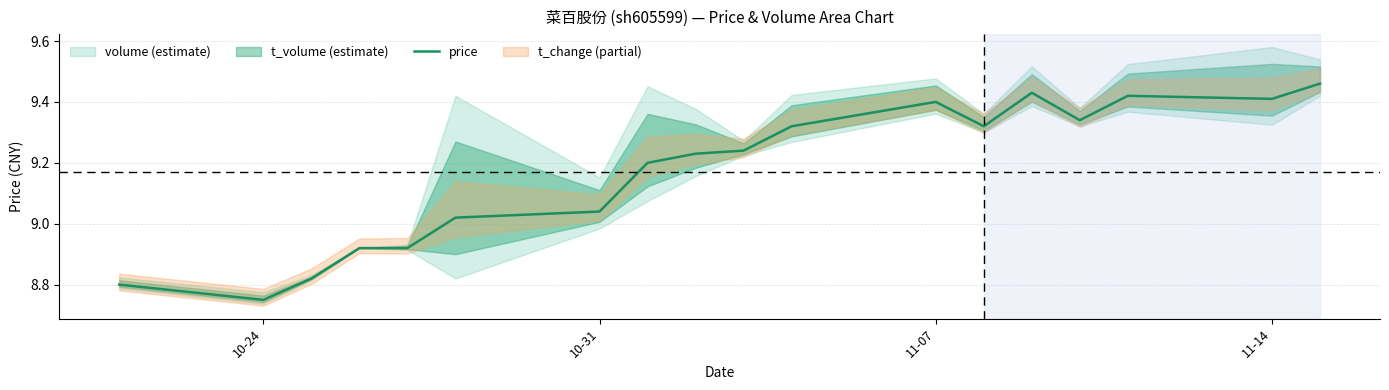

What is the smallest value displayed?

8.8